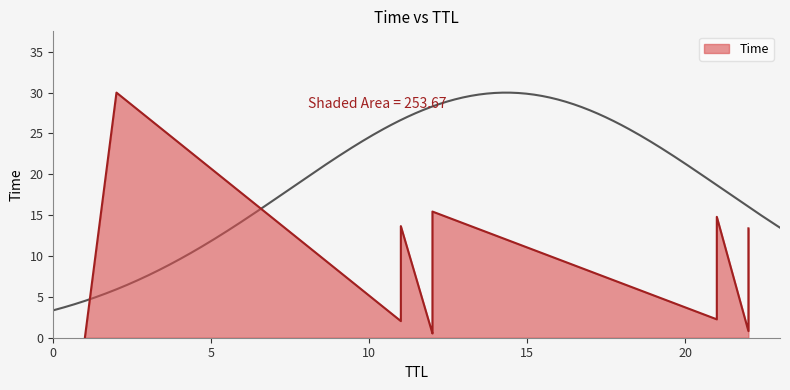

The chart shows a value of 10.4 at 12. True or false?

False